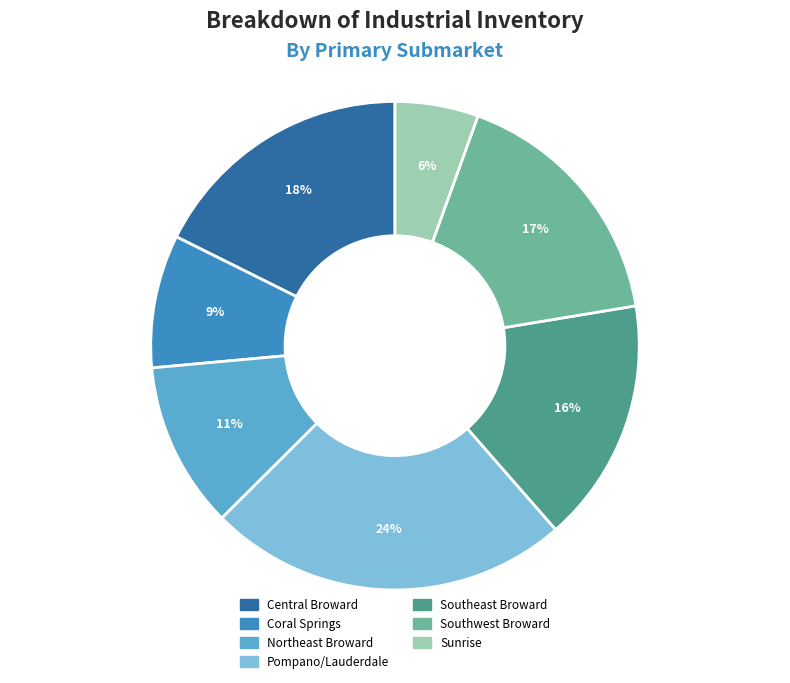

To the nearest percent, what is the difference between the Southwest Broward and Sunrise slice percentages?

11%